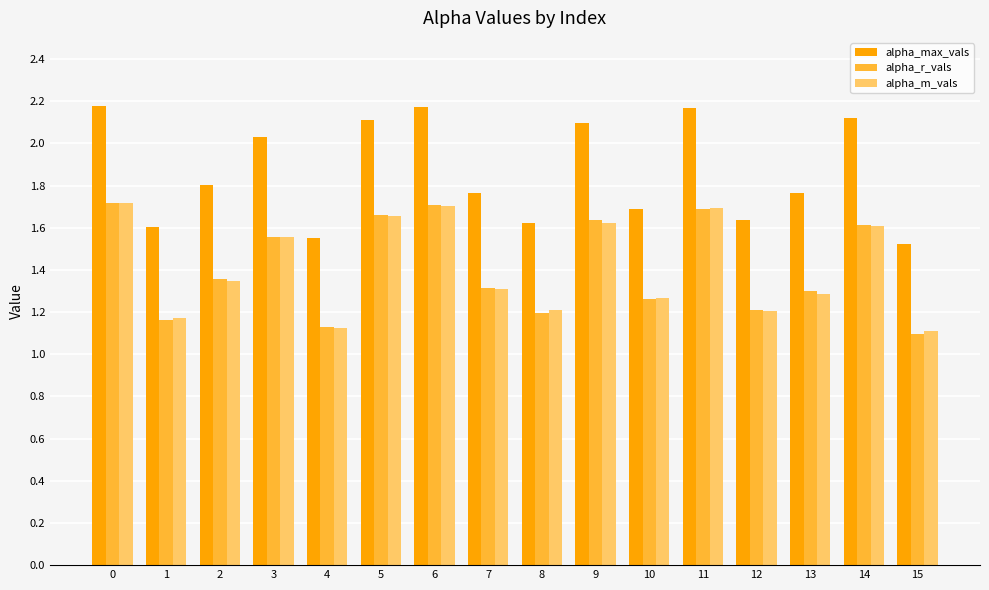

The alpha_max_vals series shows 1.6 at 12. True or false?

True